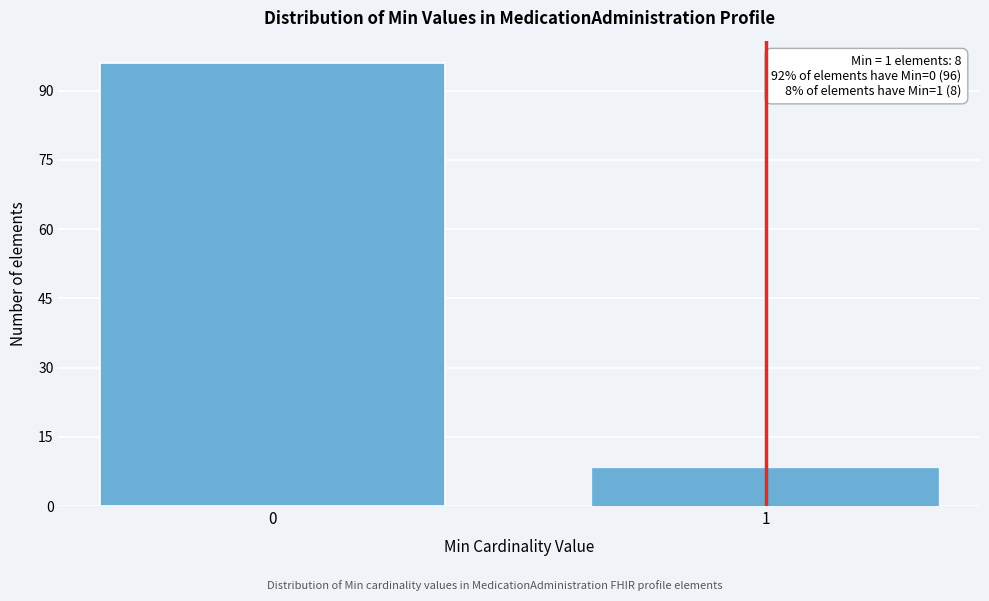

Reading right to left, what are all the values shown in this chart?

8	96